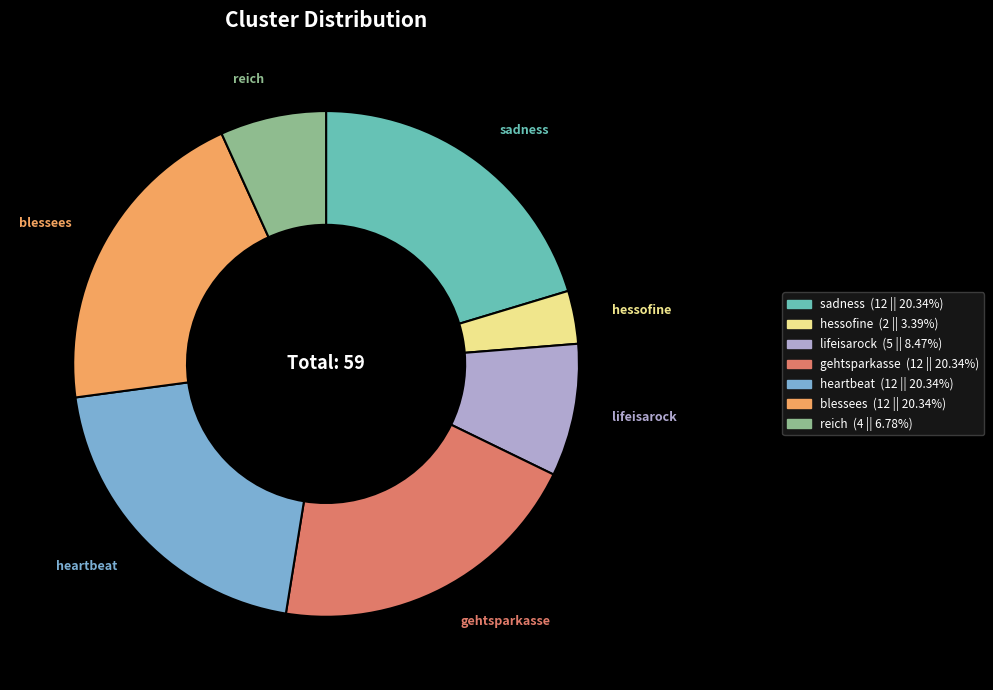

Does any single category account for the majority?

No